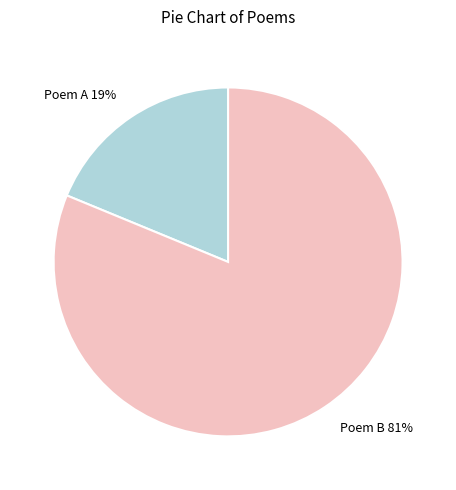

To the nearest percent, what is the average slice percentage?

50%